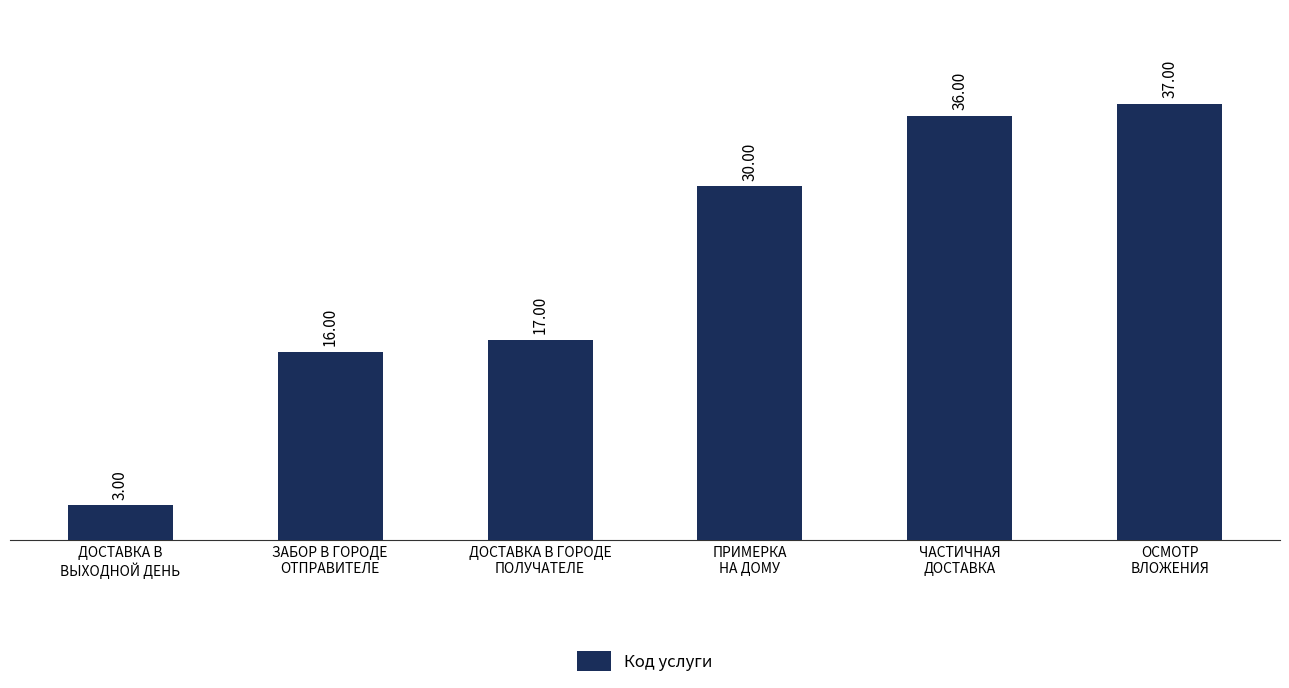

List the labels in order of value, smallest first.

ДОСТАВКА В
ВЫХОДНОЙ ДЕНЬ, ЗАБОР В ГОРОДЕ
ОТПРАВИТЕЛЕ, ДОСТАВКА В ГОРОДЕ
ПОЛУЧАТЕЛЕ, ПРИМЕРКА
НА ДОМУ, ЧАСТИЧНАЯ
ДОСТАВКА, ОСМОТР
ВЛОЖЕНИЯ